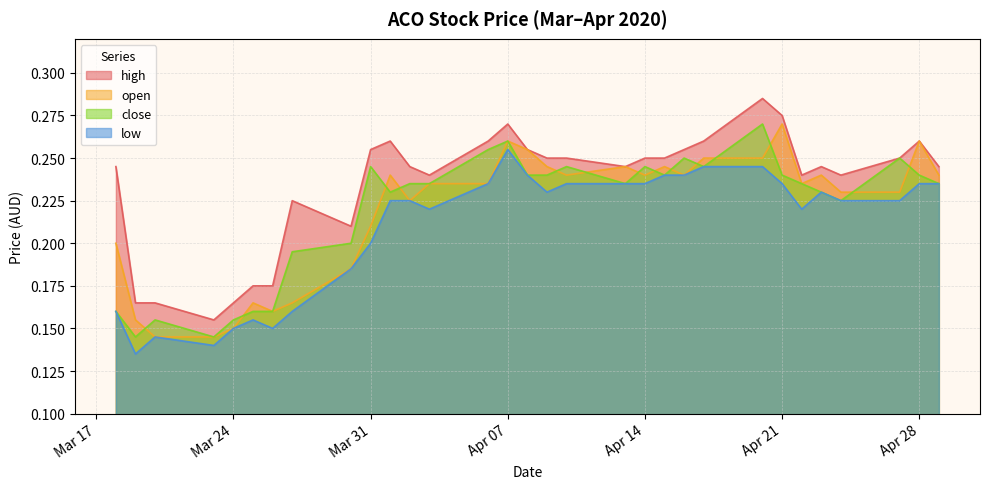

What is the difference between the maximum and minimum values in the low series?

0.1